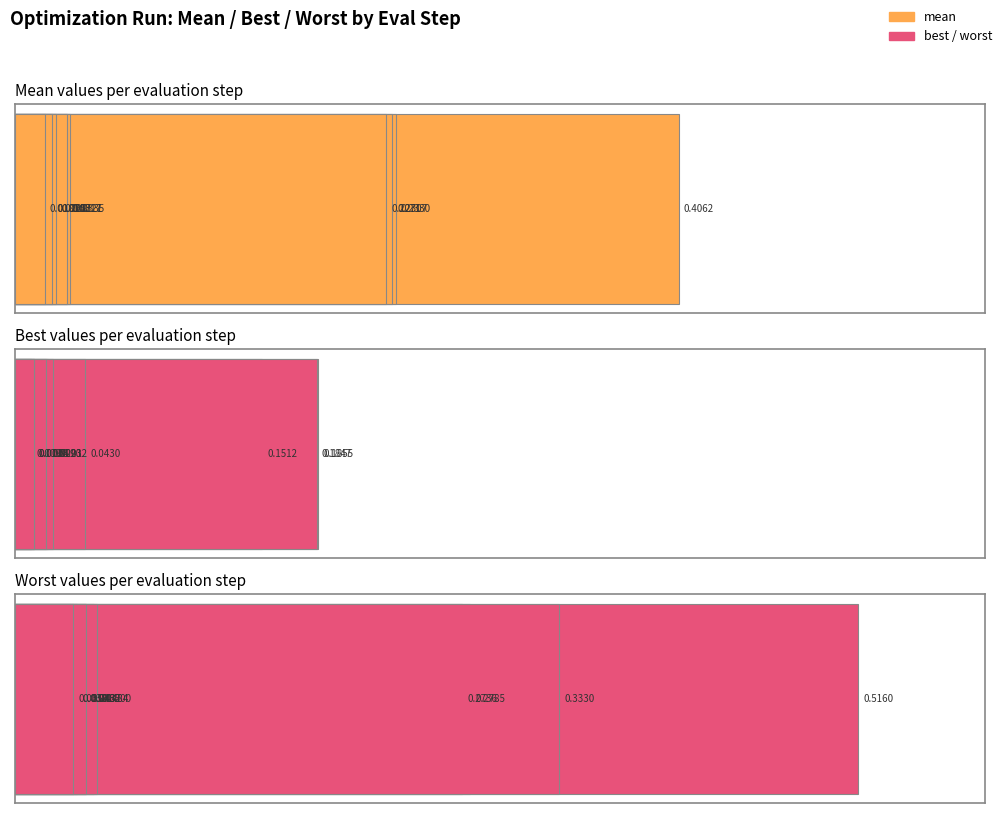

How many bars are there in total?

30